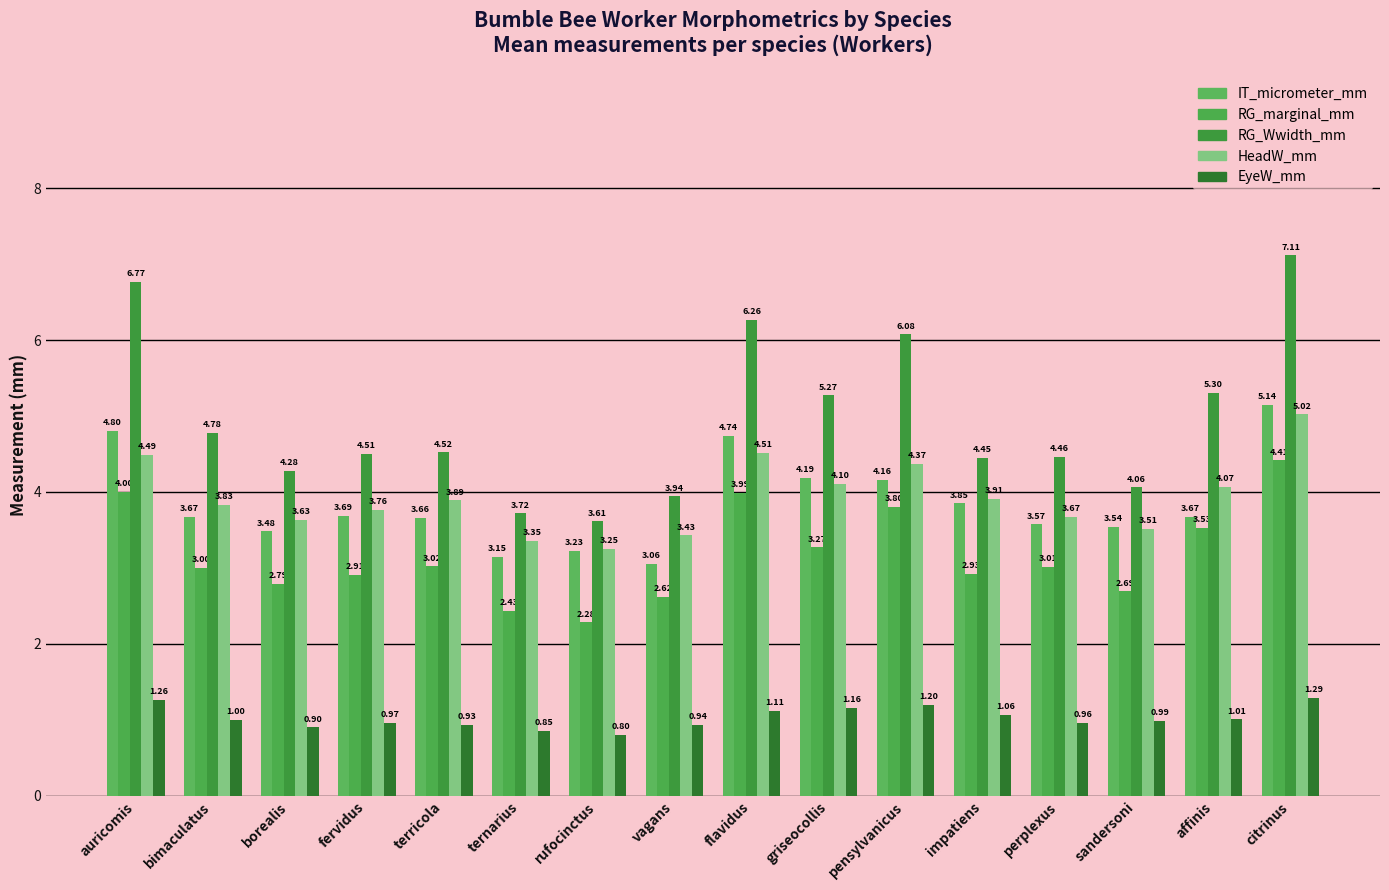

What is the label of the 1st bar from the right?

citrinus